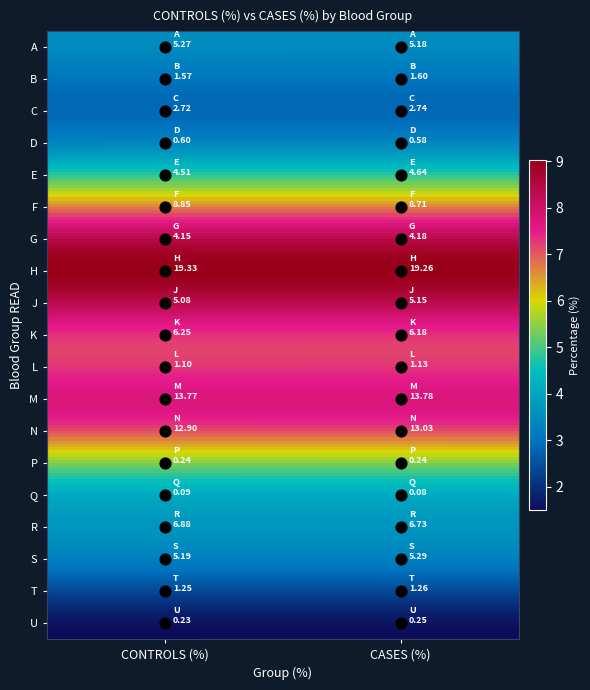

How many categories are shown in the chart?

2